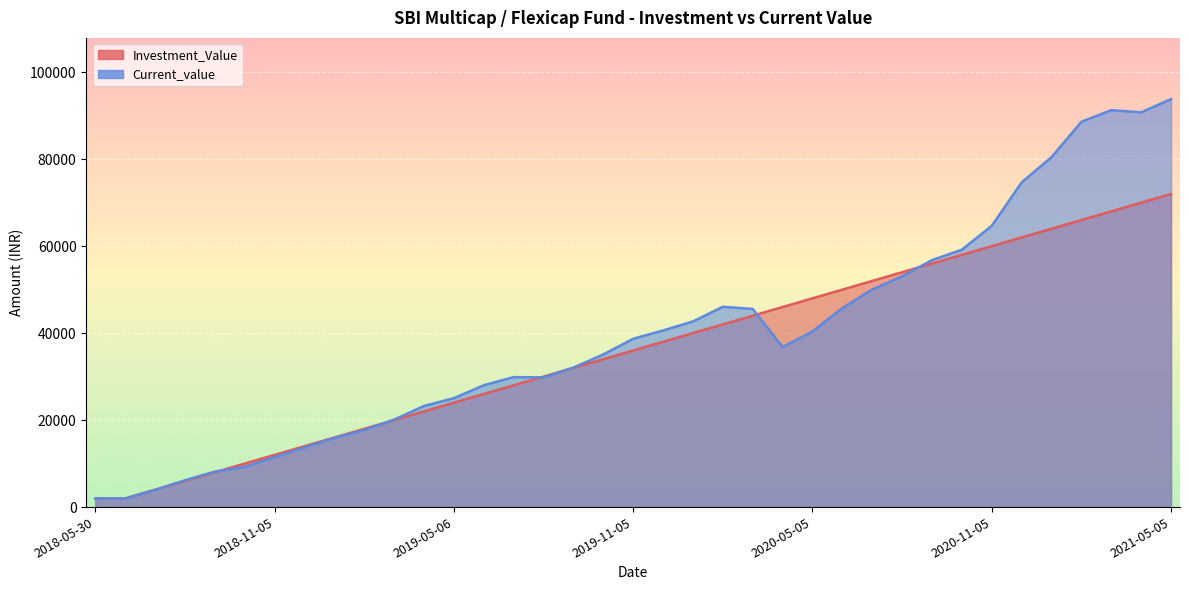

Rank the categories by Current_value value from highest to lowest.

2021-05-05, 2021-03-08, 2021-04-06, 2021-02-08, 2021-01-05, 2020-12-07, 2020-11-05, 2020-10-05, 2020-09-07, 2020-08-05, 2020-07-06, 2020-02-05, 2020-06-05, 2020-03-05, 2020-01-06, 2019-12-05, 2020-05-05, 2019-11-05, 2020-04-07, 2019-10-07, 2019-09-05, 2019-07-10, 2019-08-05, 2019-06-06, 2019-05-06, 2019-04-05, 2019-03-05, 2019-02-05, 2019-01-07, 2018-12-05, 2018-11-05, 2018-10-05, 2018-09-05, 2018-08-06, 2018-07-05, 2018-05-30, 2018-06-05